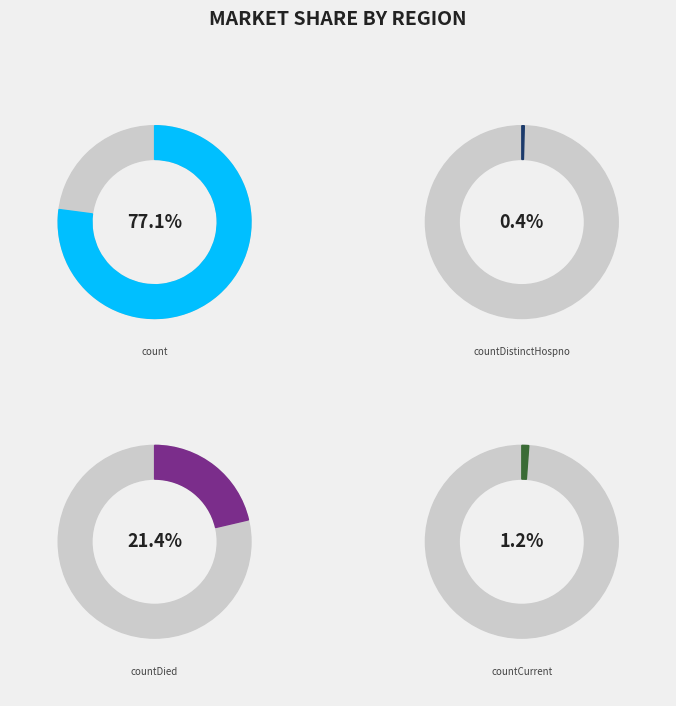

Which has a higher value, countDistinctHospno or countDied?

countDied